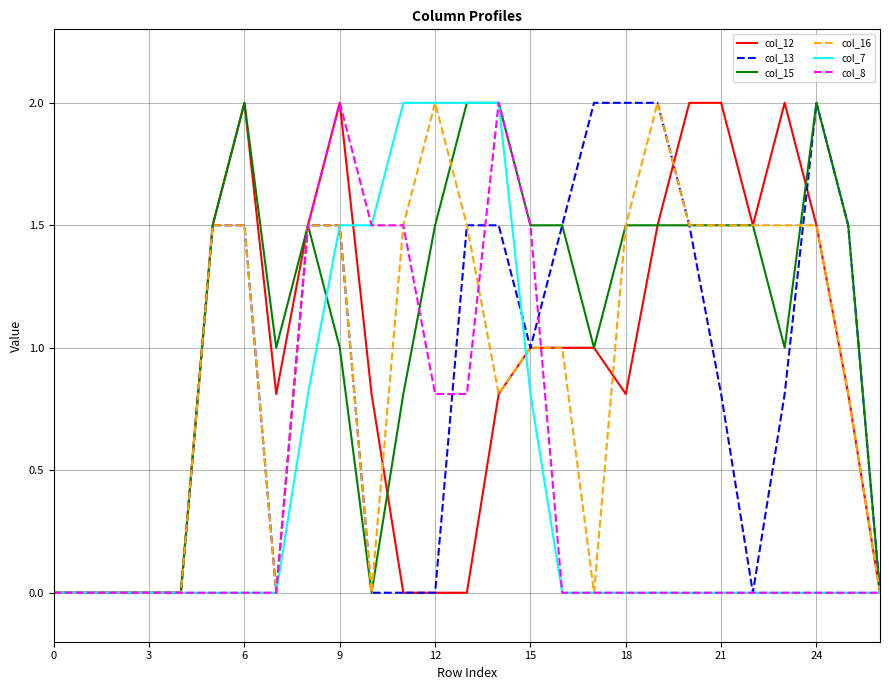

What is the greatest value displayed?

2.0